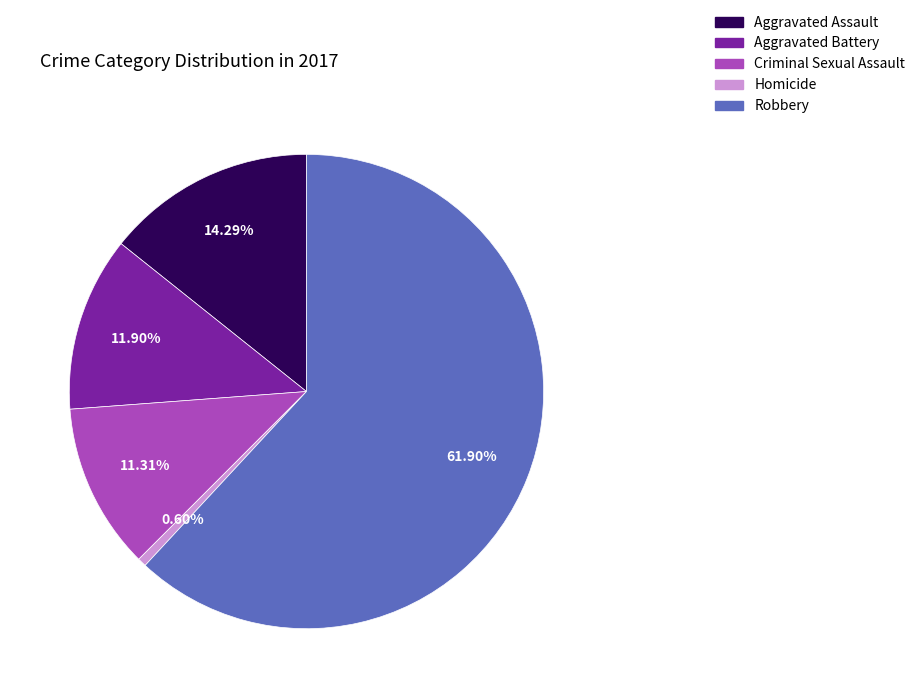

The Aggravated Battery slice represents 12% of the pie. True or false?

True